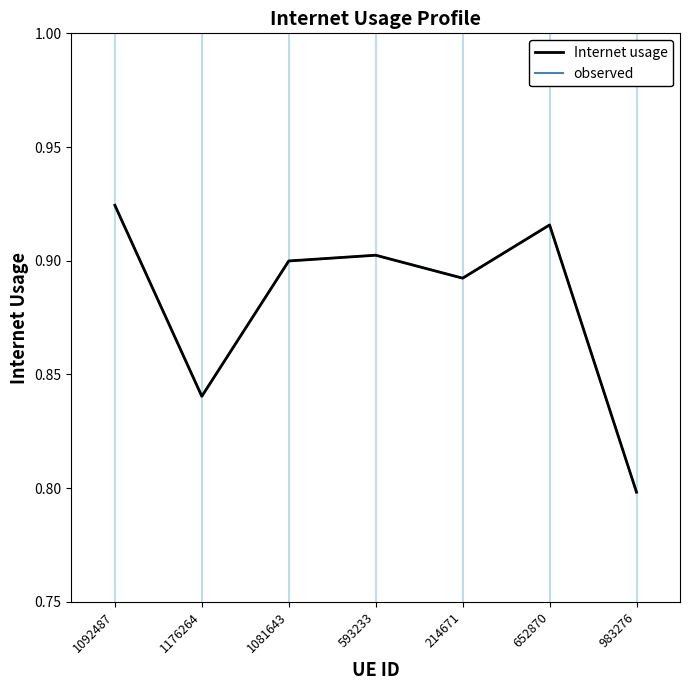

What is the sum of the observed values at 652870 and 1092487?

1.8